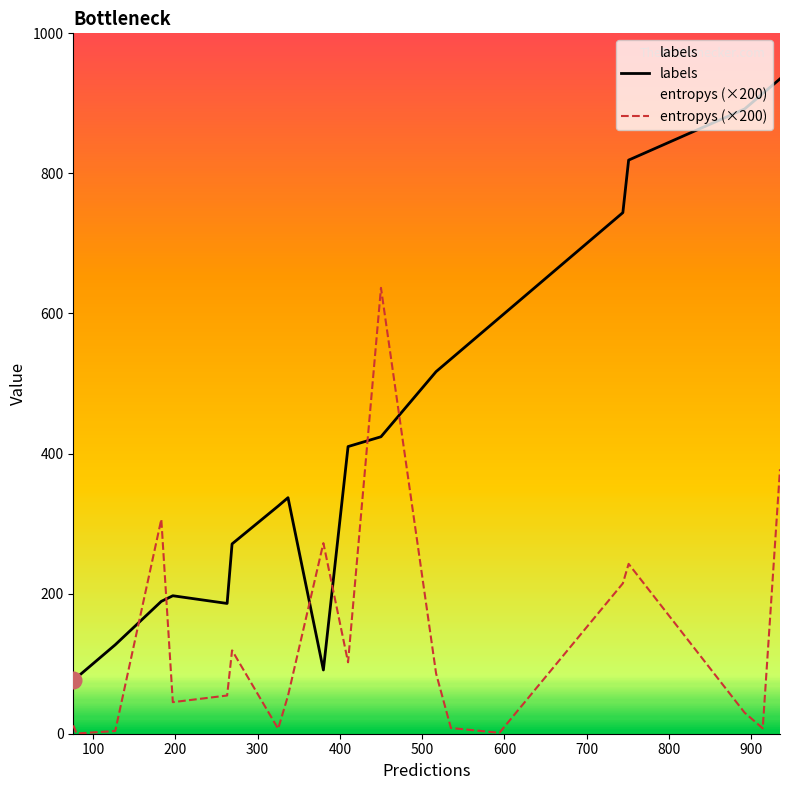

Which series has the largest total across all categories?

labels